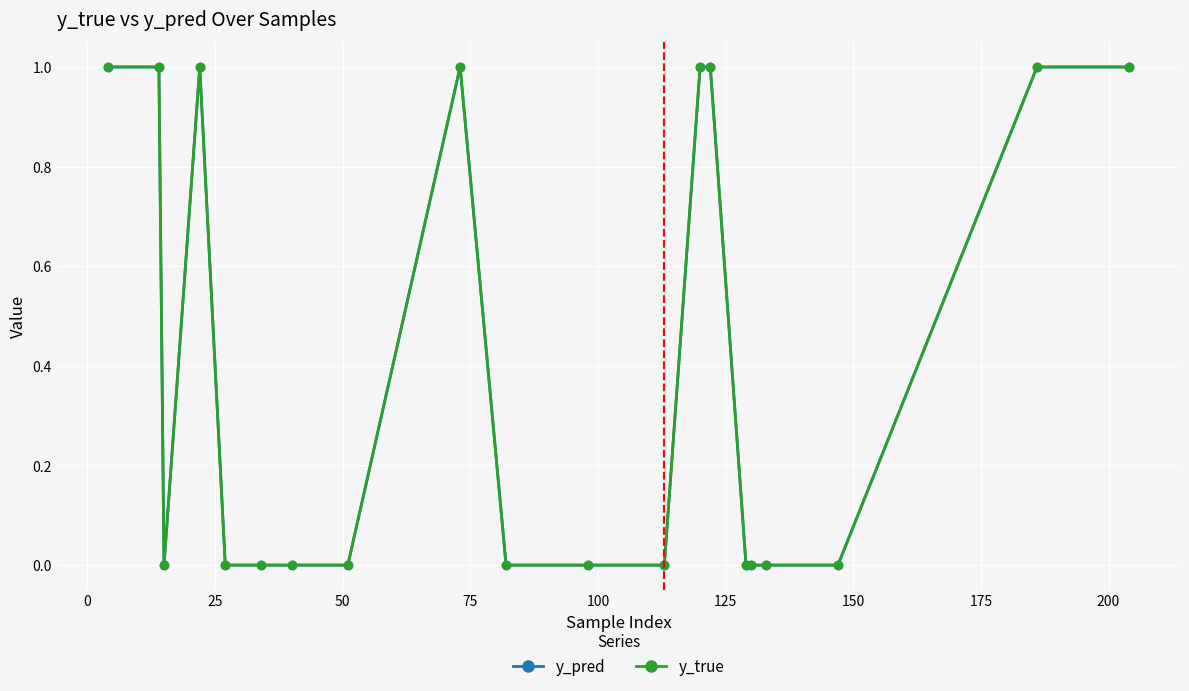

What is the value of the y_true point at the 20th from the left?

1.0